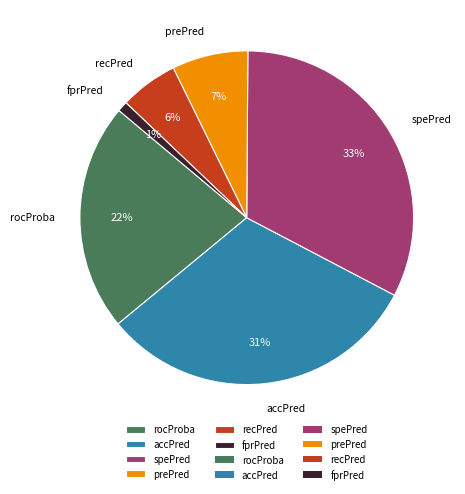

Which has a higher value, fprPred or spePred?

spePred